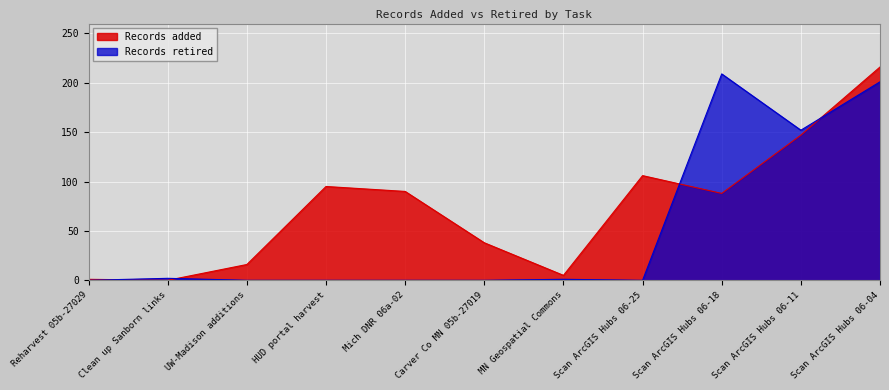

At which category does the chart reach its minimum across all series?

Clean up Sanborn links